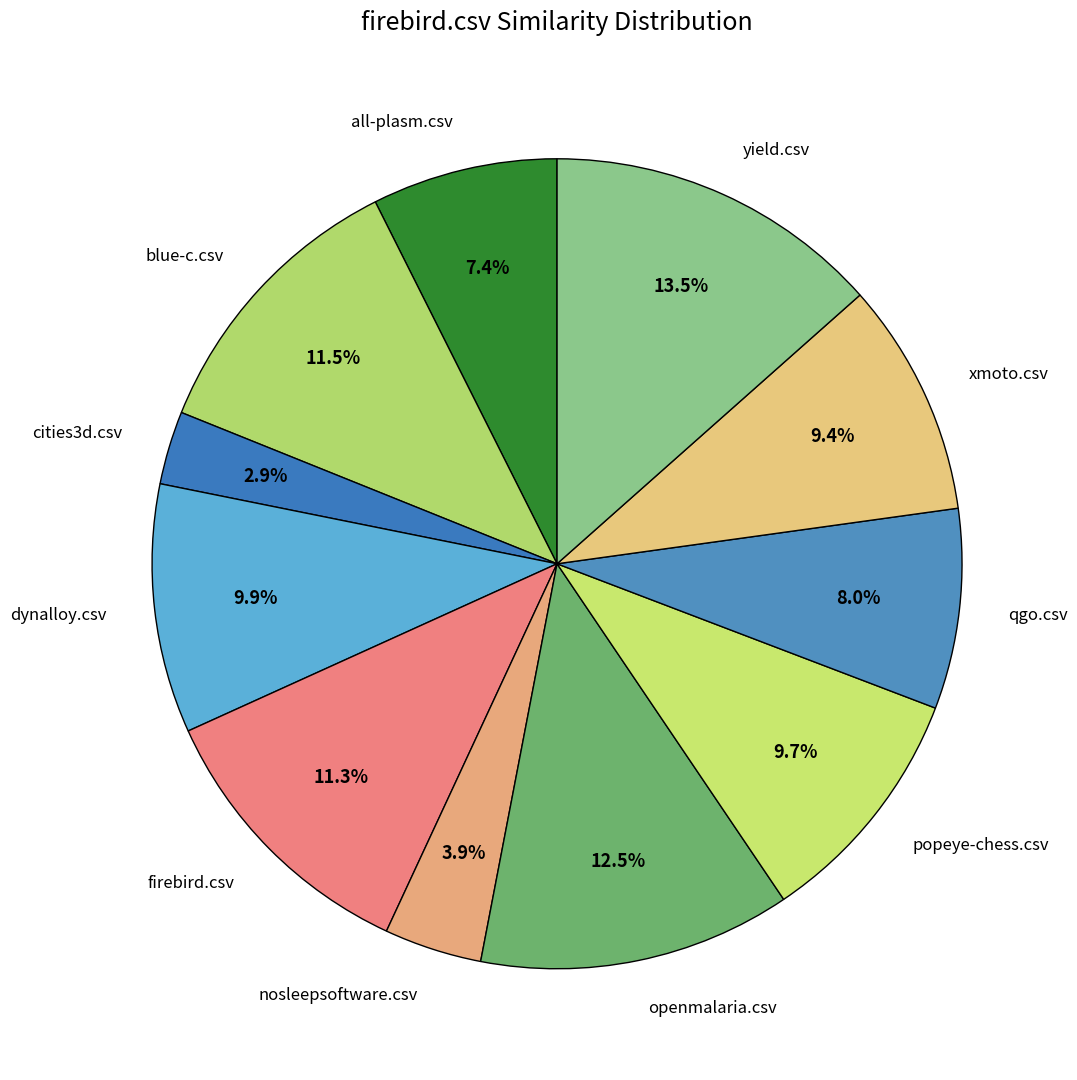

Which category has the biggest portion of the pie?

yield.csv